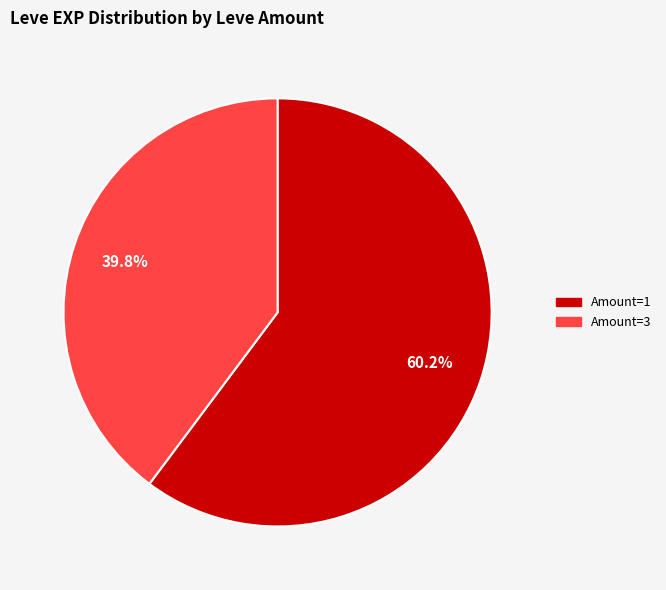

Does any single category account for the majority?

Yes